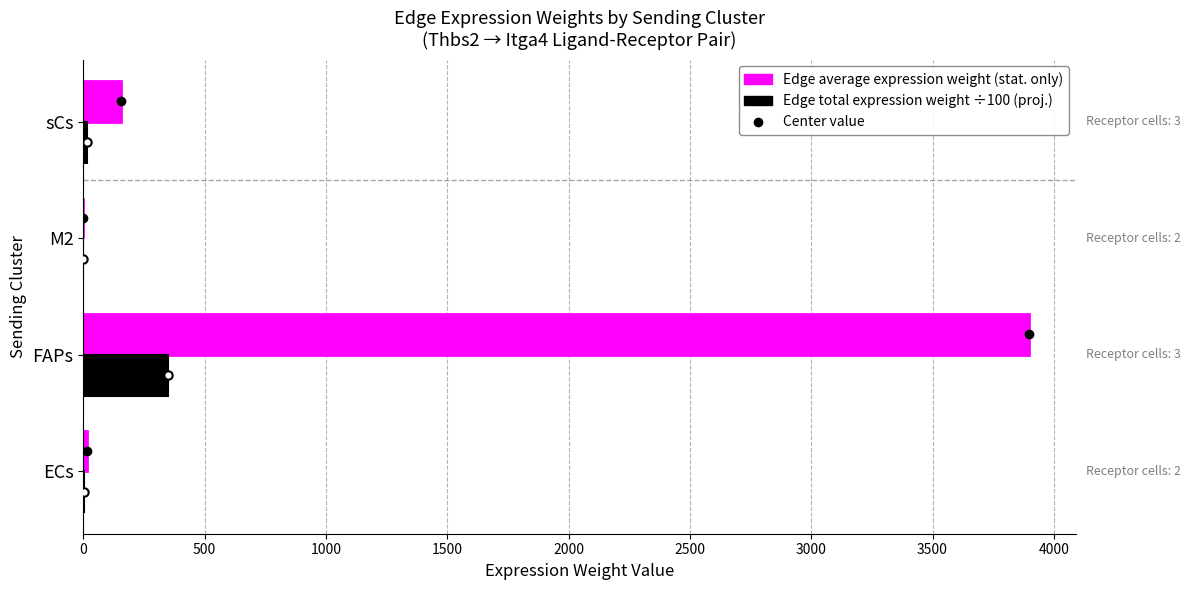

At which category is the sum across all series the highest?

FAPs